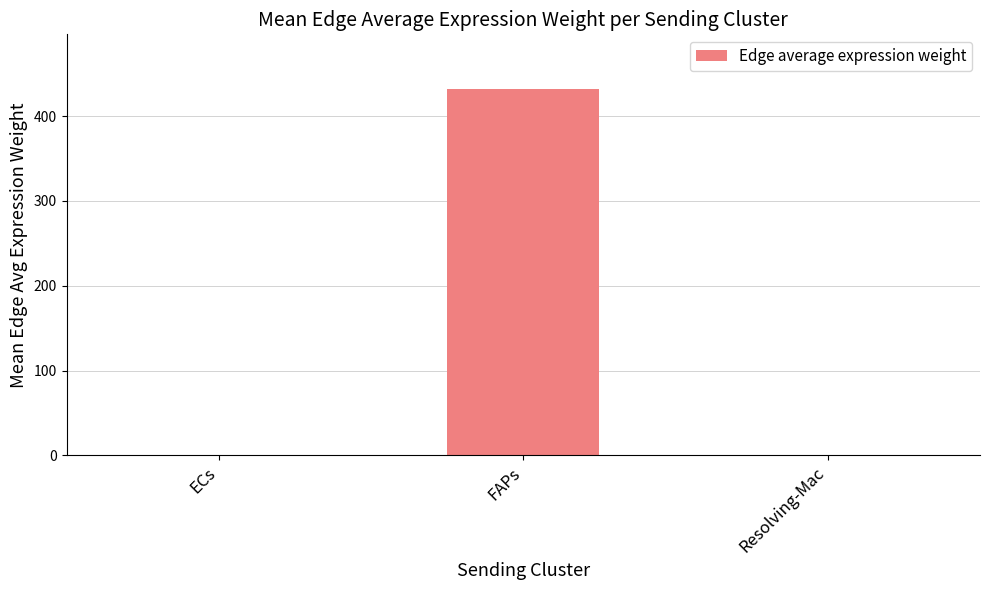

How many data points does each series have?

3